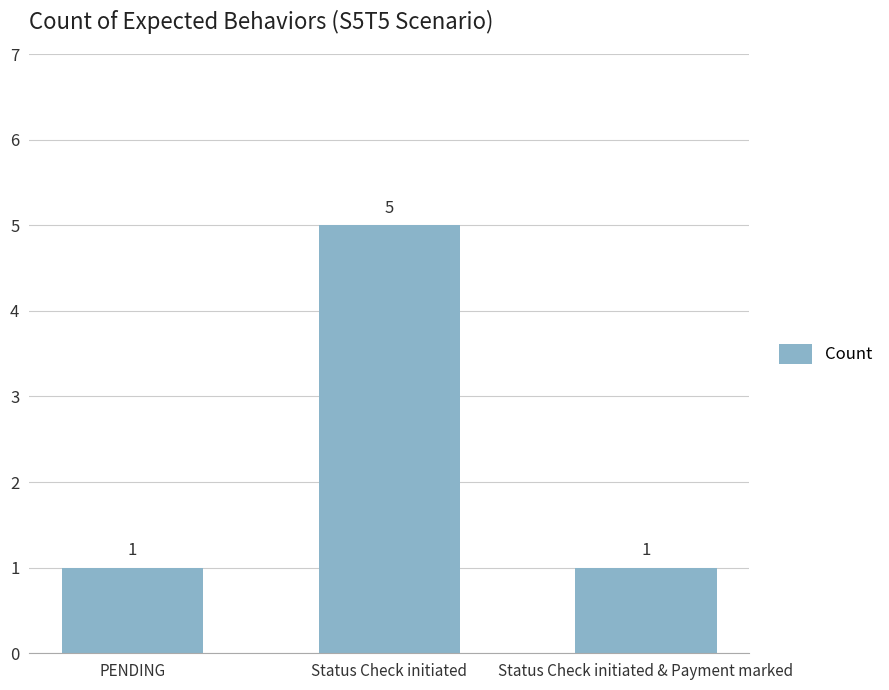

What is the greatest value displayed?

5